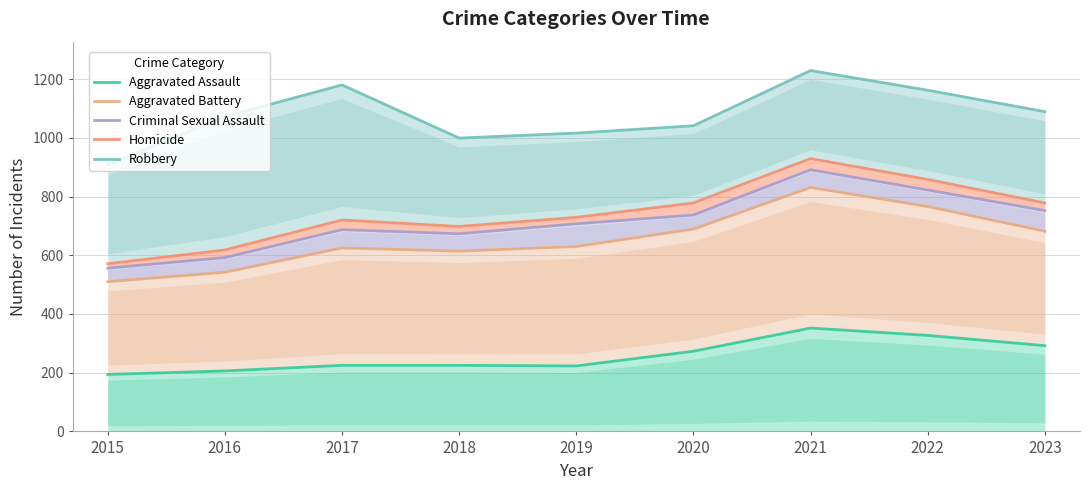

How many lines are shown in the chart?

5